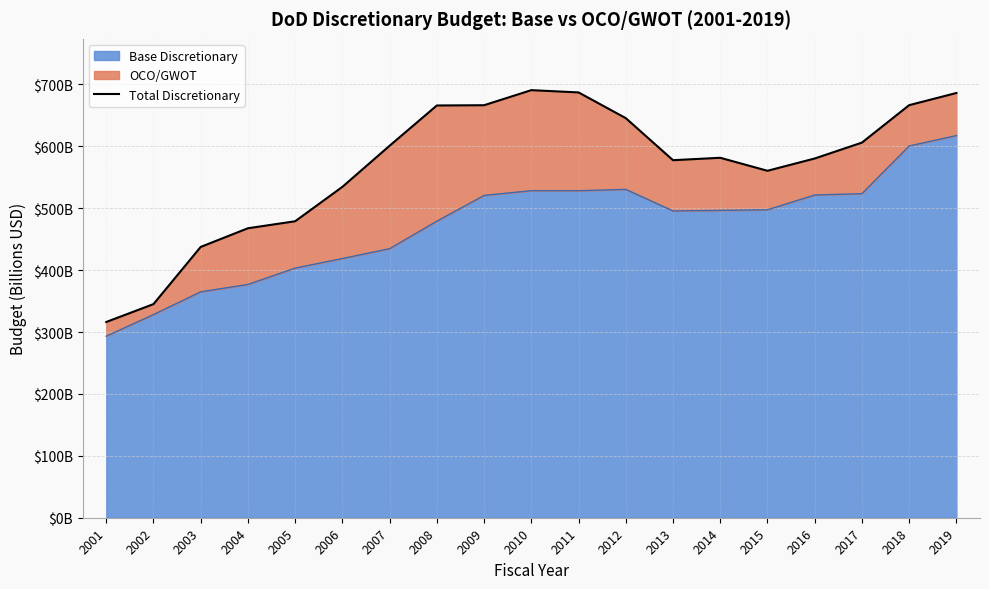

Rank the categories by value from lowest to highest.

2001, 2002, 2003, 2004, 2005, 2006, 2015, 2013, 2016, 2014, 2007, 2017, 2012, 2008, 2009, 2018, 2019, 2011, 2010